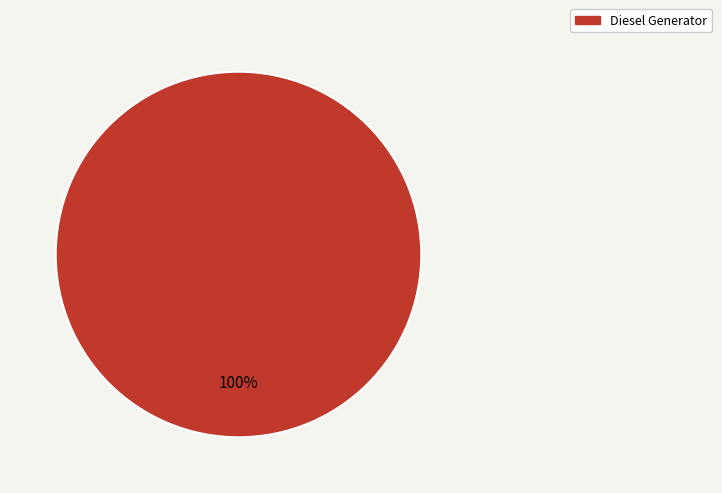

True or false: Diesel Generator accounts for 89% of the total.

False